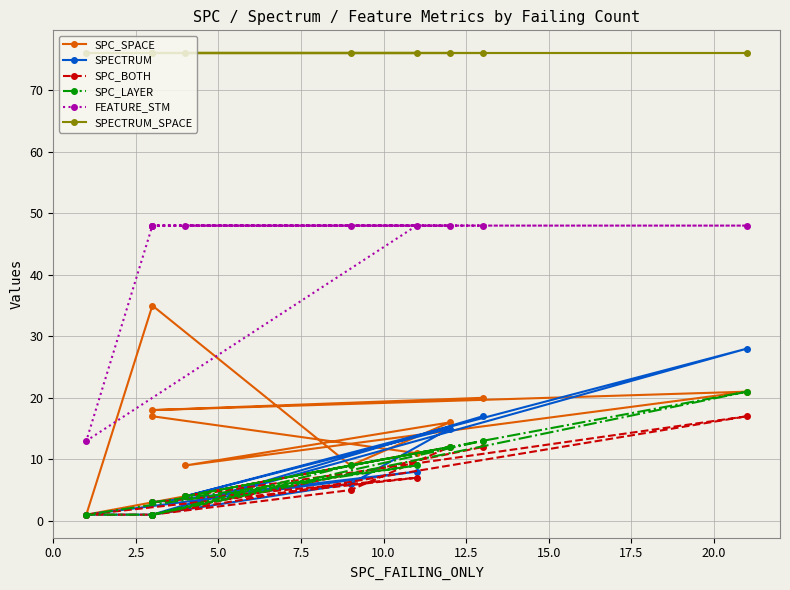

Reading left to right, what are all the values shown in this chart?

SPC_SPACE: 17	11	1	35	9	16	9	21	18	20
SPECTRUM: 3	8	1	1	6	15	4	28	1	17
SPC_BOTH: 3	7	1	1	5	12	4	17	1	12
SPC_LAYER: 3	9	1	1	9	12	4	21	1	13
FEATURE_STM: 48	48	13	48	48	48	48	48	48	48
SPECTRUM_SPACE: 76	76	76	76	76	76	76	76	76	76